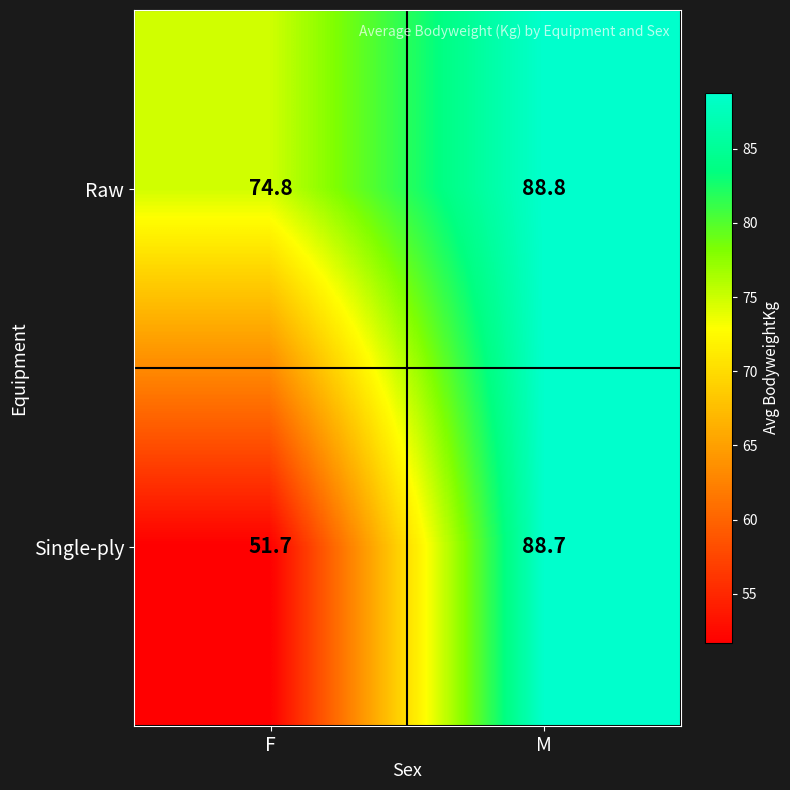

Rank the categories by Raw value from lowest to highest.

F, M